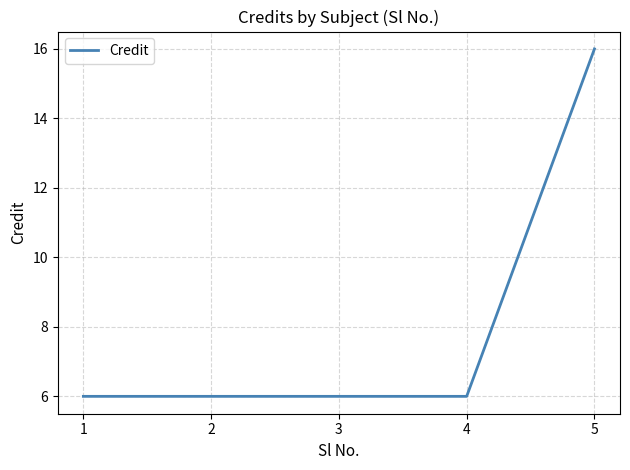

Is it true that the value at 5 is 16?

True